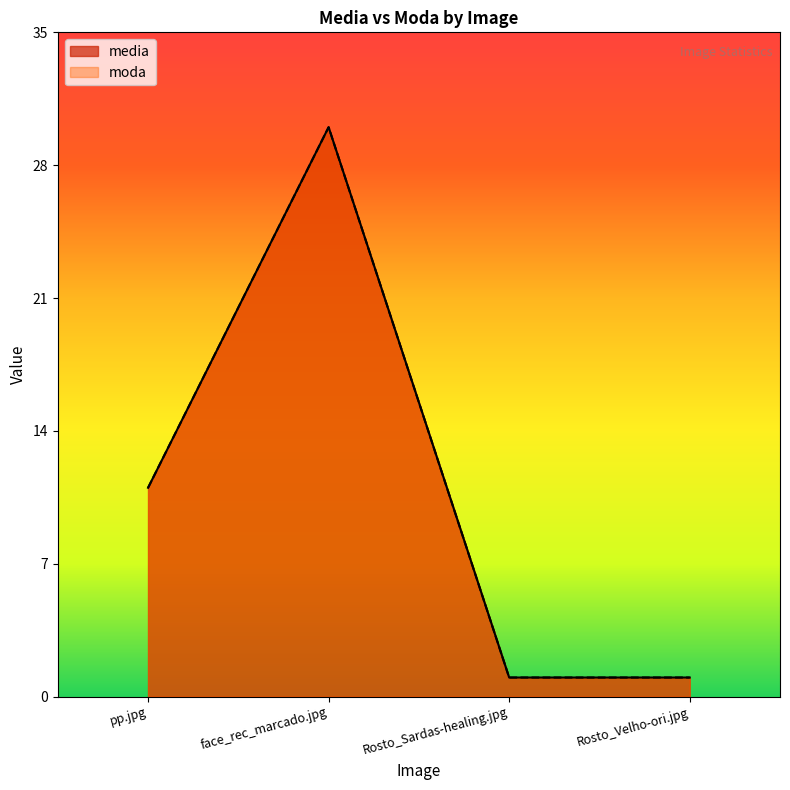

The media series shows 0 at Rosto_Sardas-healing.jpg. True or false?

False